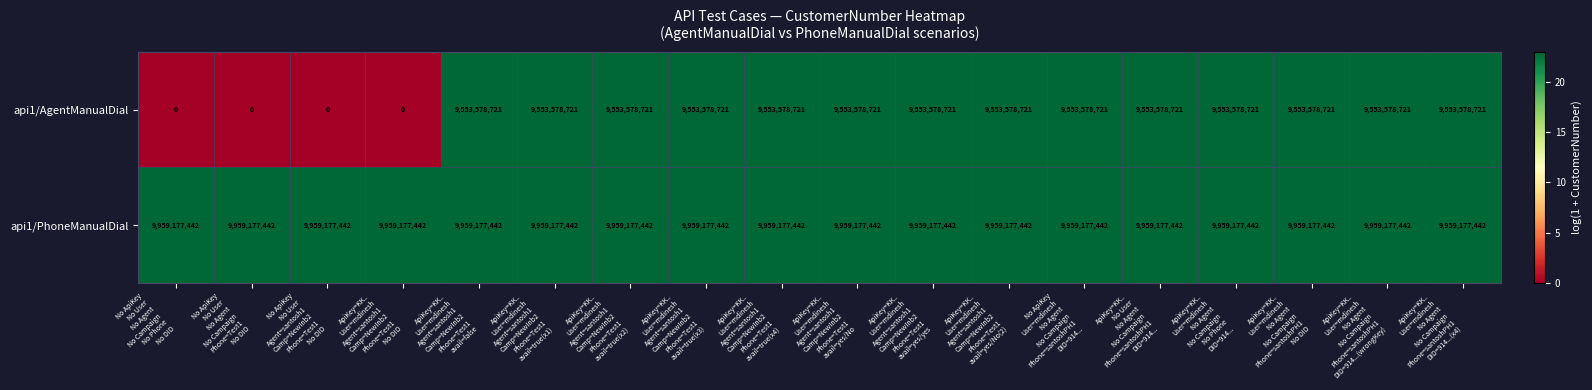

Which series has the largest total across all categories?

api1/PhoneManualDial